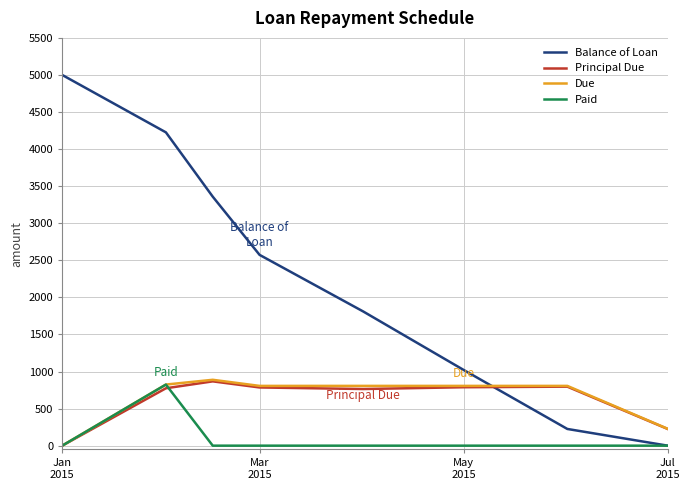

True or false: Balance of Loan and Principal Due cross at least once.

True